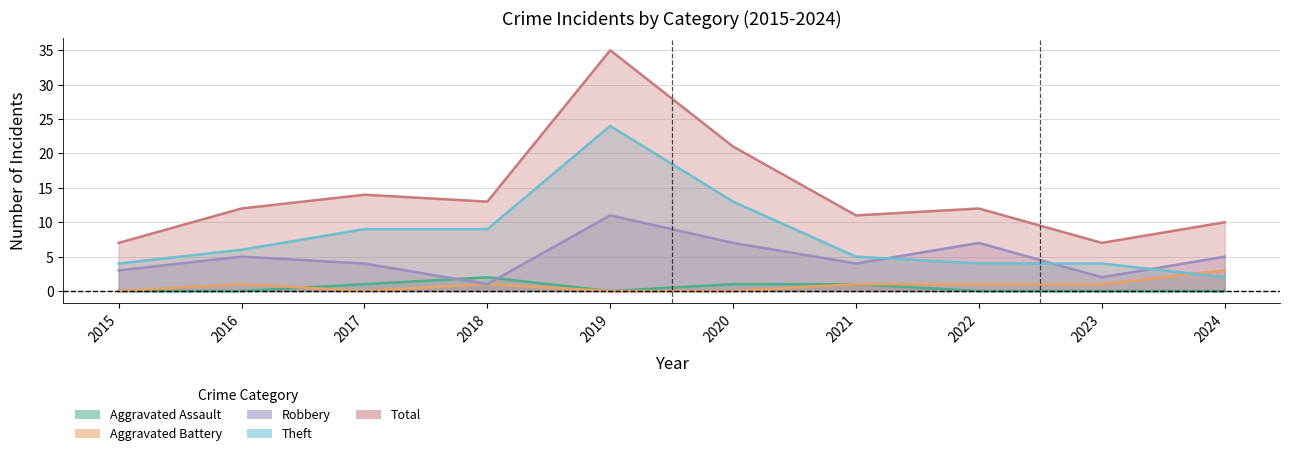

Which category has the highest value across all series?

2019